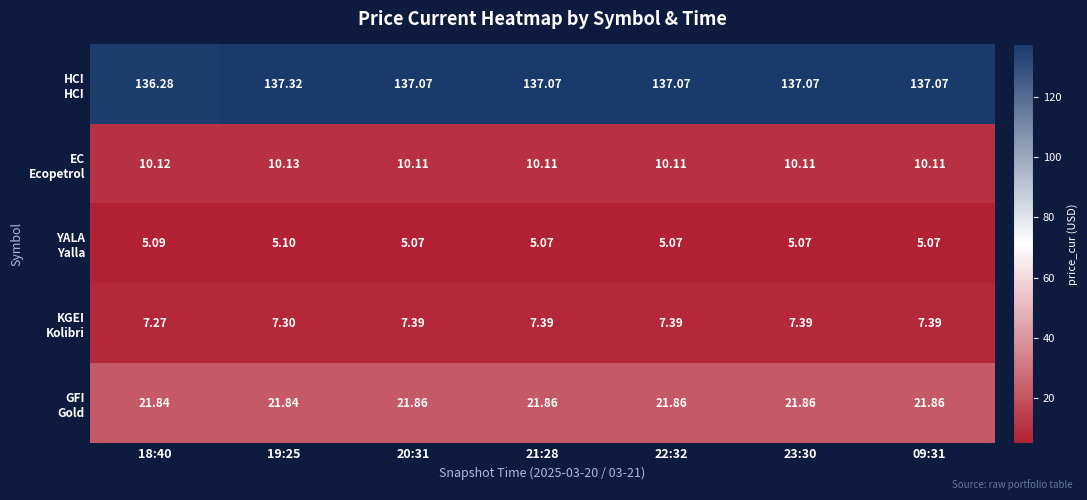

How many distinct data groups are displayed?

5